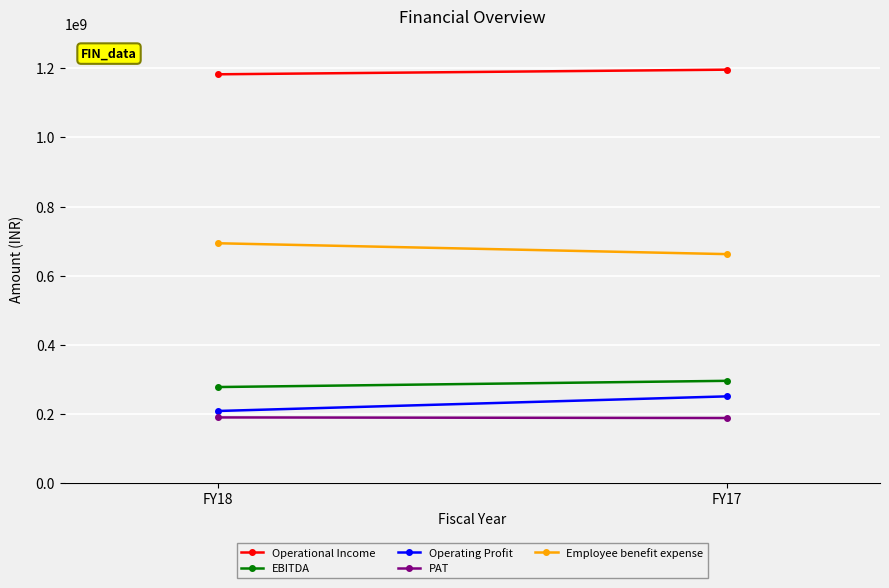

The value of Operating Profit at FY17 is 251005320. True or false?

True